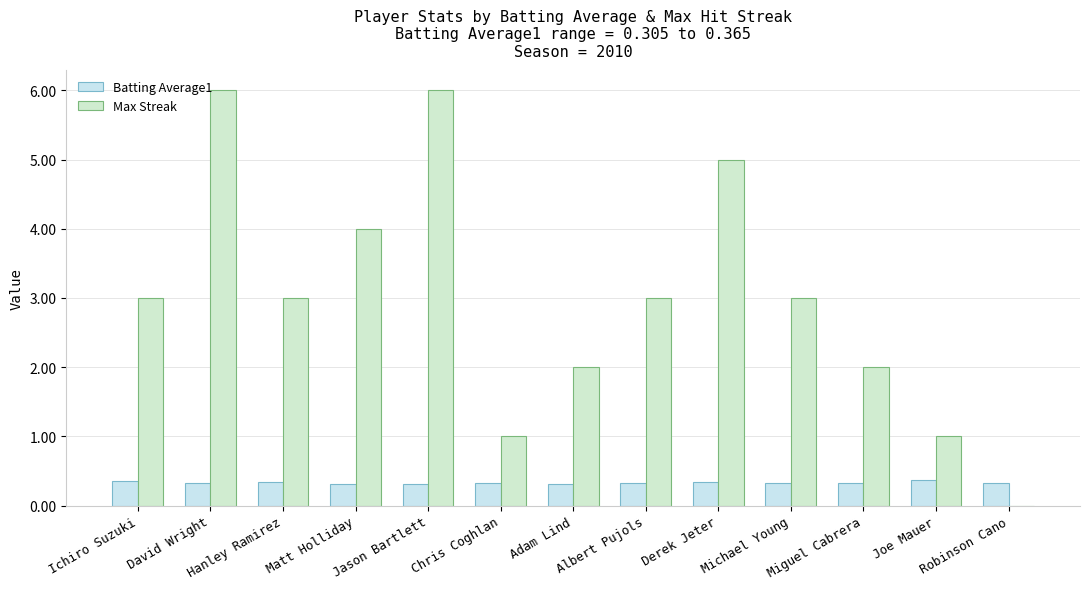

At which label does Max Streak reach its minimum?

Robinson Cano